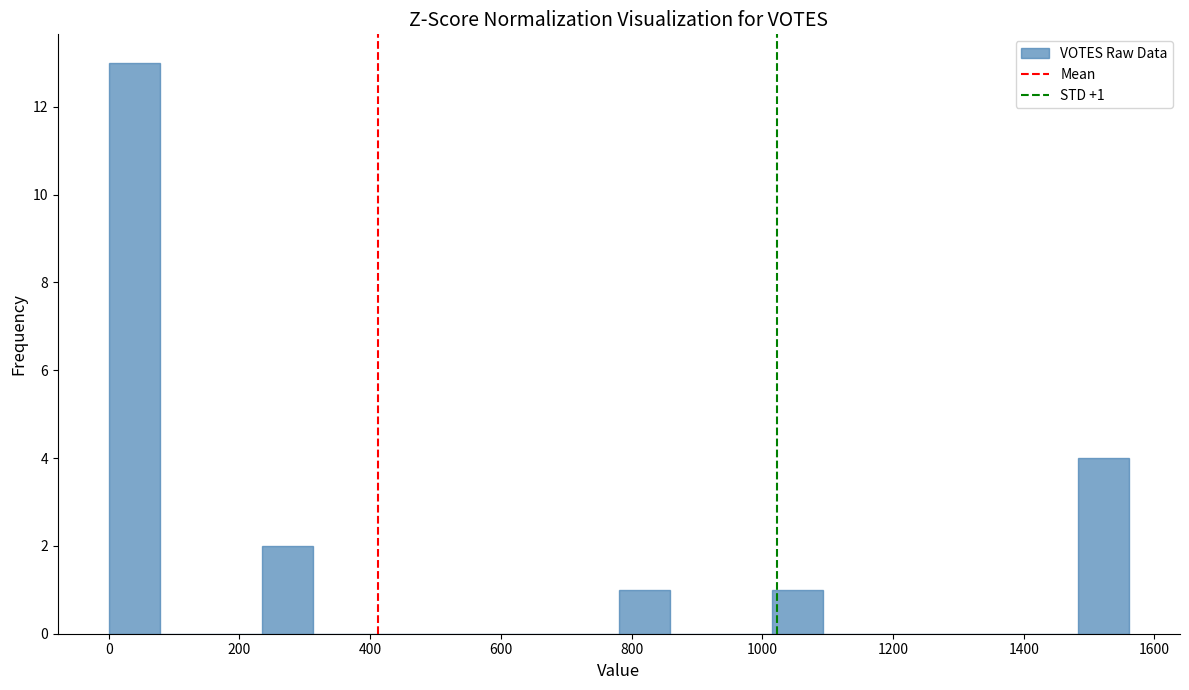

Around what value on the x-axis is the tallest bar? Give the approximate position of its centre, as read against the axis.

40